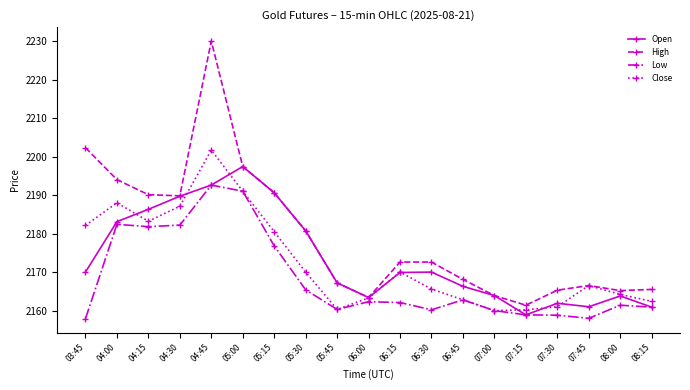

List the series in order of their peak value, lowest first.

Low, Open, Close, High